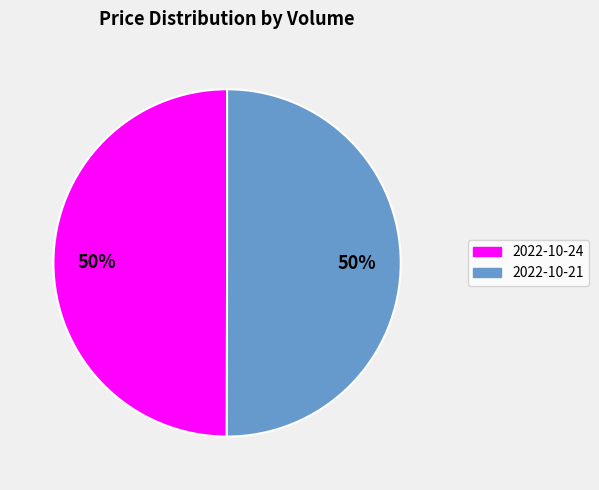

To the nearest percent, what is the average slice percentage?

50%